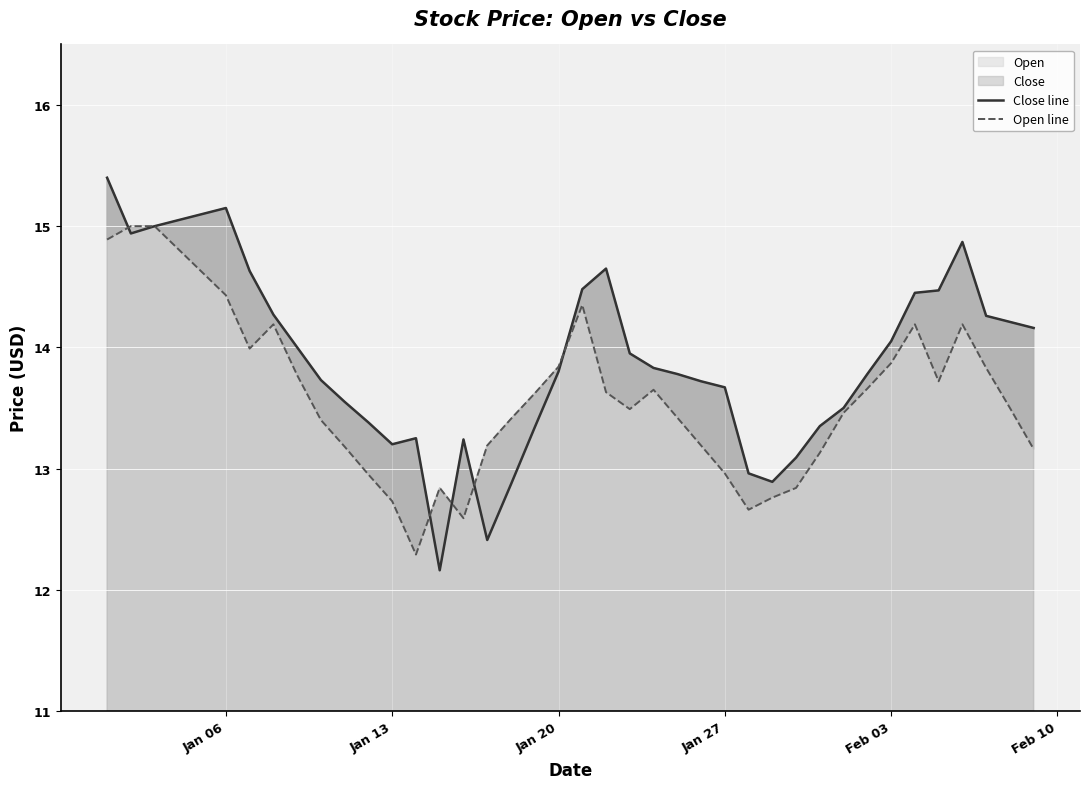

Which series has the largest range (max minus min)?

Close line